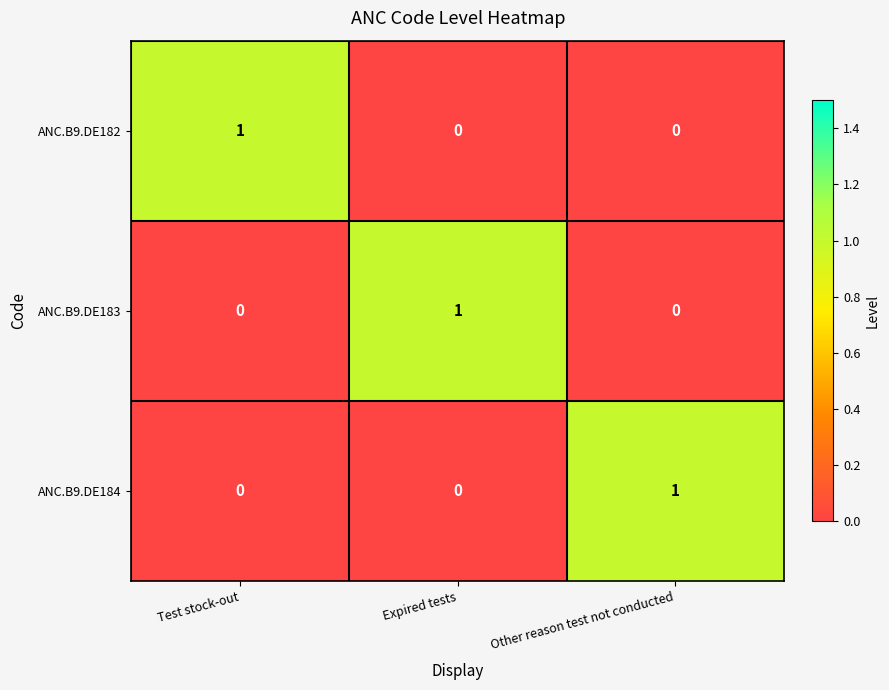

Count the ANC.B9.DE183 values in the range 0 to 1.

3